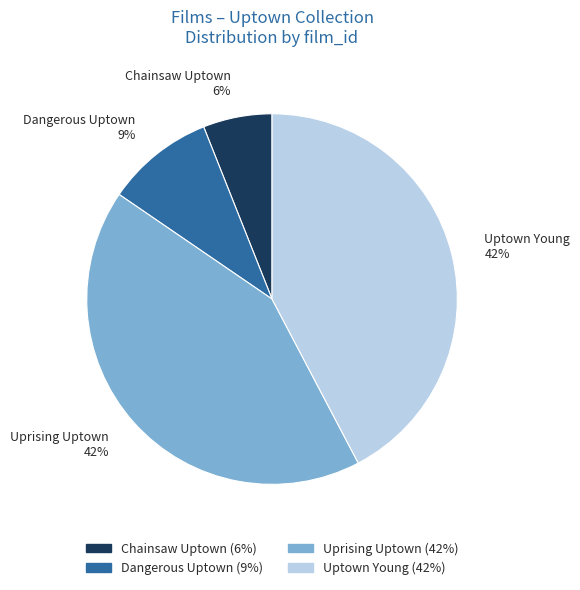

Count the number of slices in the pie.

4